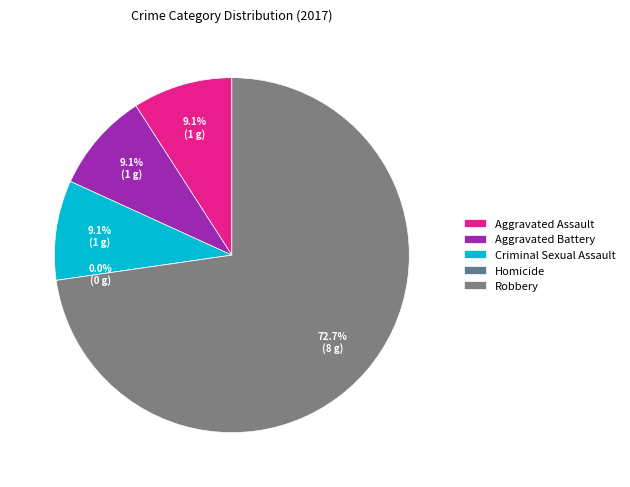

Is there a majority slice in this chart?

Yes